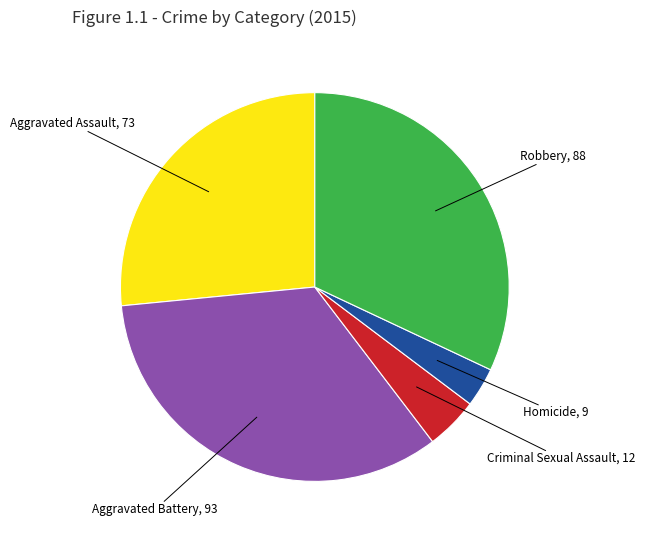

Is there a majority slice in this chart?

No